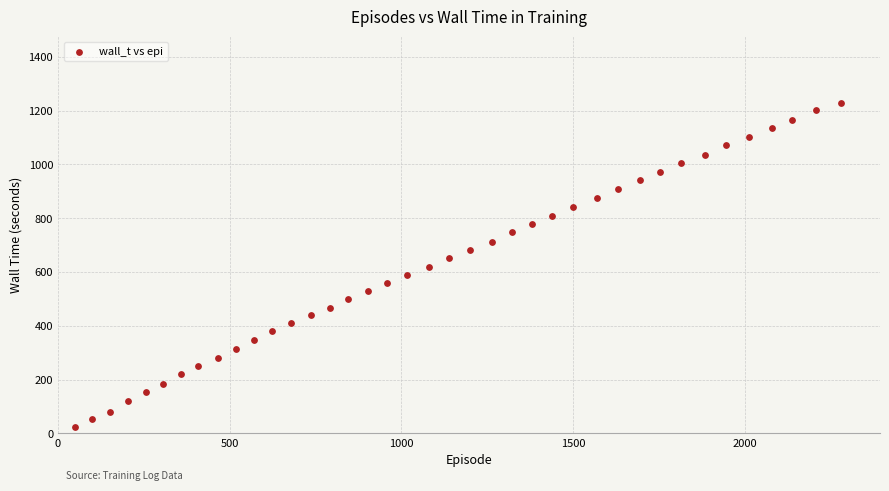

What is the range of Y values (max minus min)?

1205